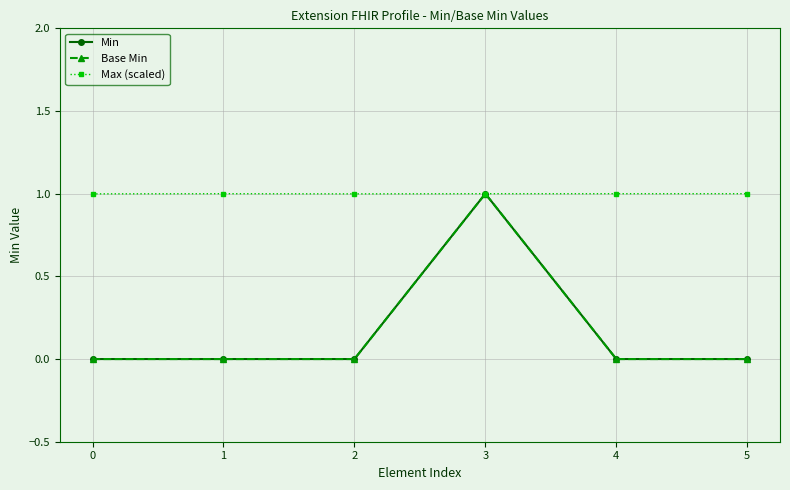

Reading left to right, list all the values displayed in this chart.

Min: 0=0.0	1=0.0	2=0.0	3=1.0	4=0.0	5=0.0
Base Min: 0=0.0	1=0.0	2=0.0	3=1.0	4=0.0	5=0.0
Max (scaled): 0=1.0	1=1.0	2=1.0	3=1.0	4=1.0	5=1.0